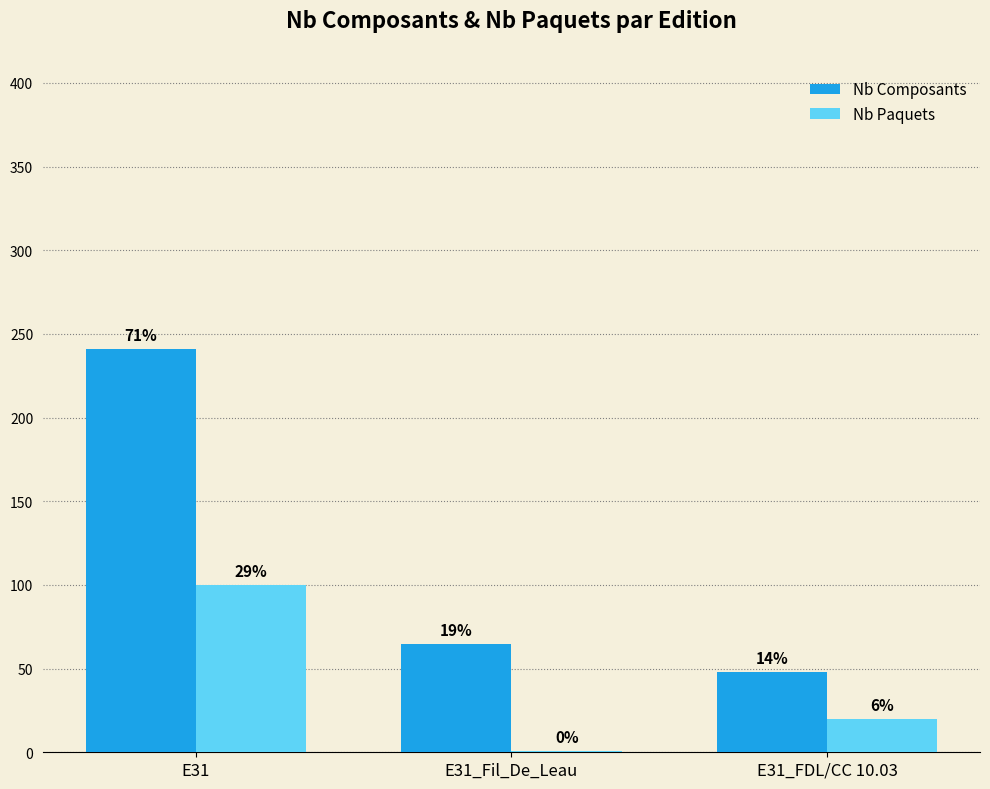

How many groups of bars are there?

3